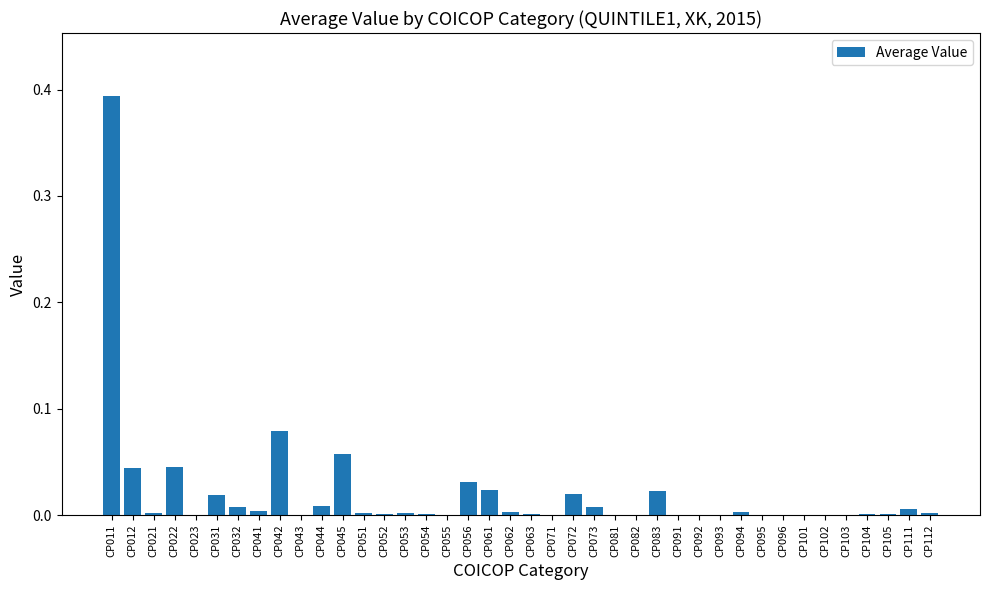

Is it true that the value at CP091 is 0.0?

True